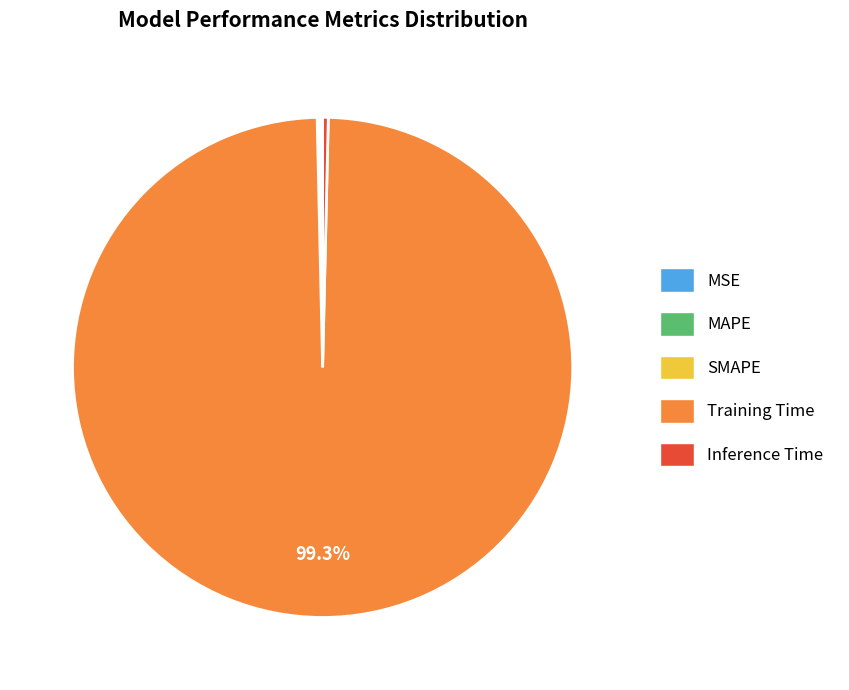

Does Training Time represent more than half of the total?

Yes